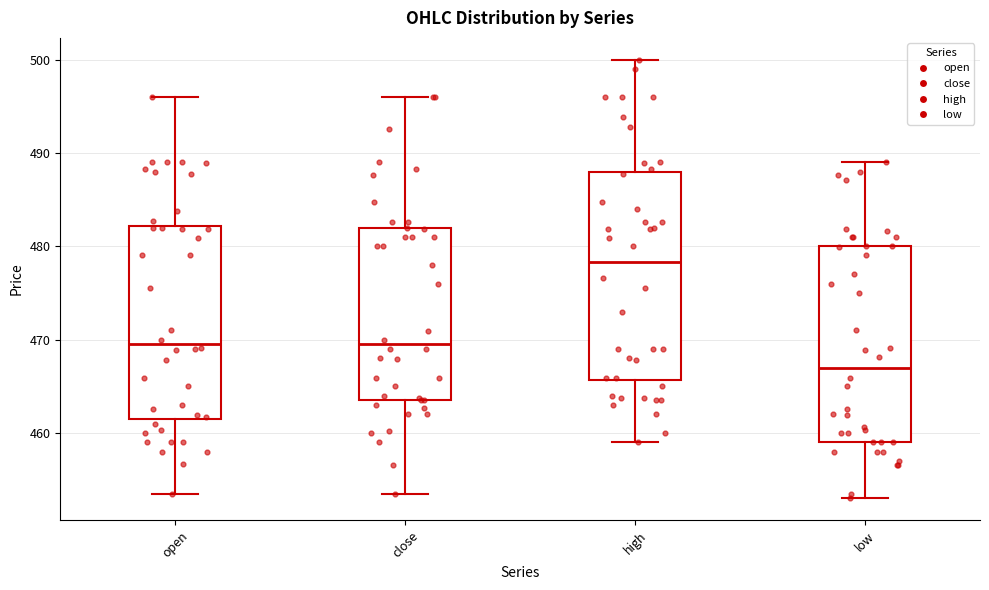

Reading left to right, read every box against the y-axis: the position of its median line, the range the box covers, and the ends of its whiskers. The values are not printed on the chart, so give them approximately, as read against the axis.

open: median 470, box 462 to 482, whiskers 454 to 496
close: median 470, box 464 to 482, whiskers 454 to 496
high: median 478, box 466 to 488, whiskers 459 to 500
low: median 467, box 459 to 480, whiskers 453 to 489